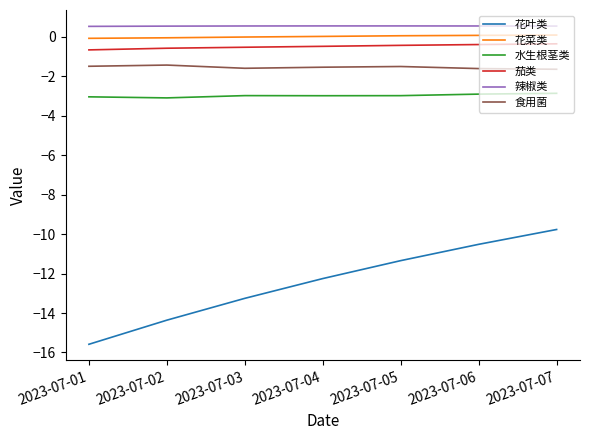

What is the sum of the 花叶类 values at 2023-07-05 and 2023-07-06?

-21.9